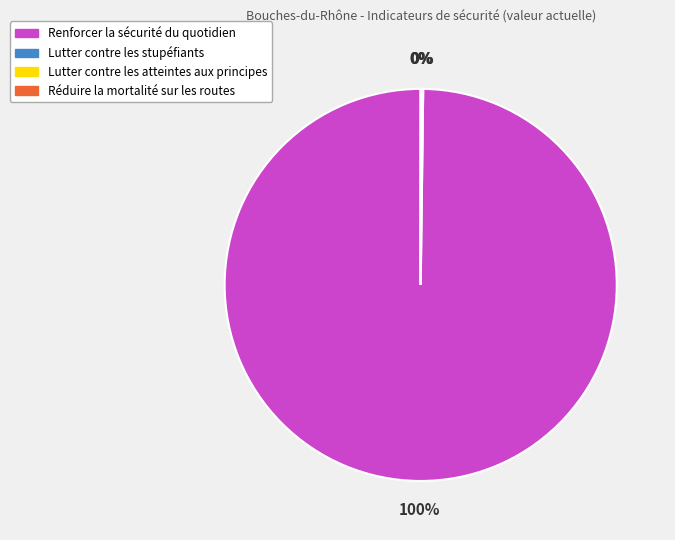

Which slice represents more than half of the pie?

Renforcer la sécurité du quotidien